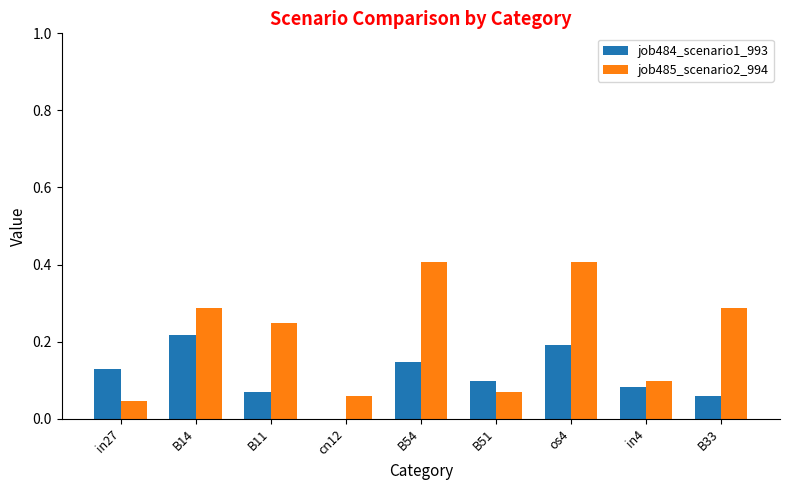

Which series has the largest total across all categories?

job485_scenario2_994